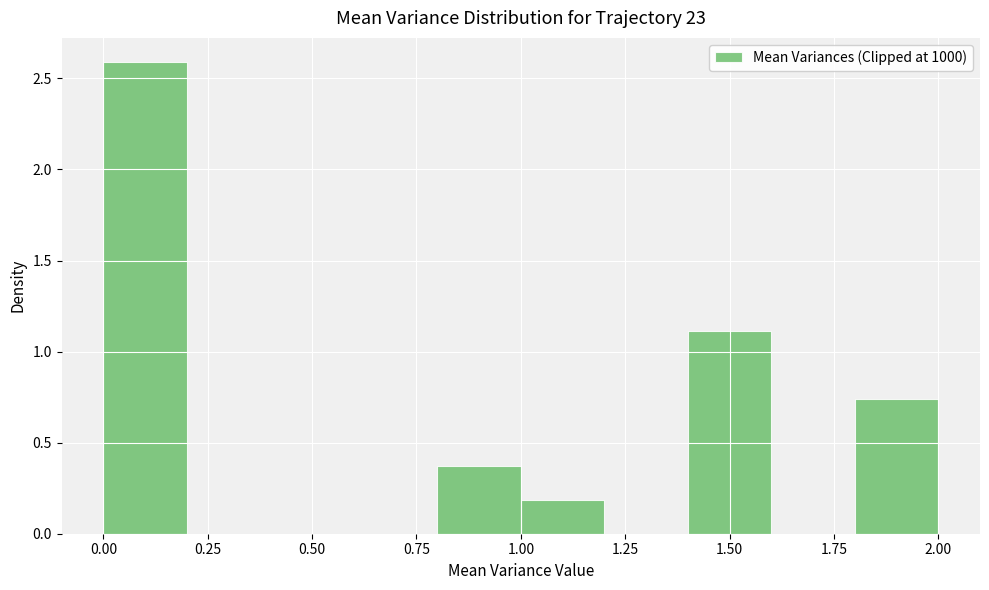

How tall is the bar that spans 1.8 to 2.0 on the x-axis? The values are not printed on the chart, so give them approximately, as read against the axis.

0.75